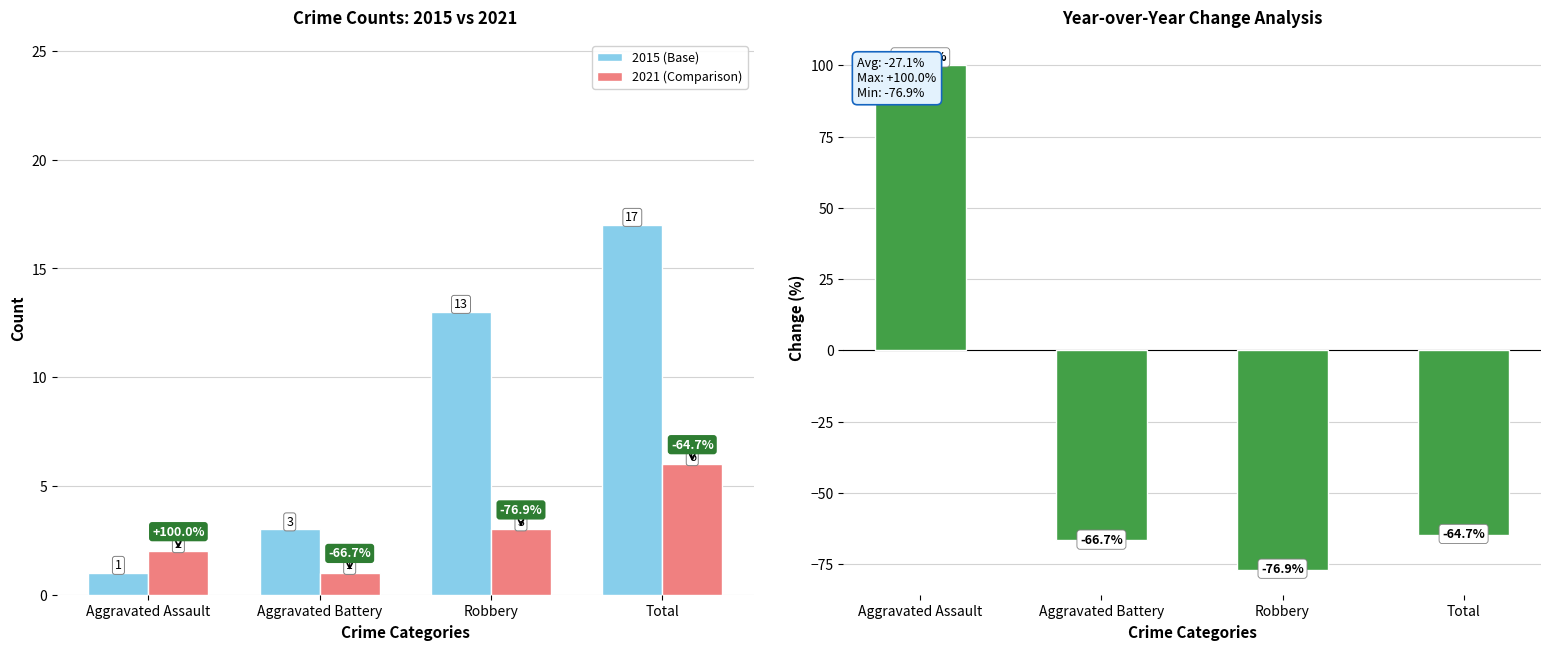

At which category is the sum across all series the highest?

Aggravated Assault